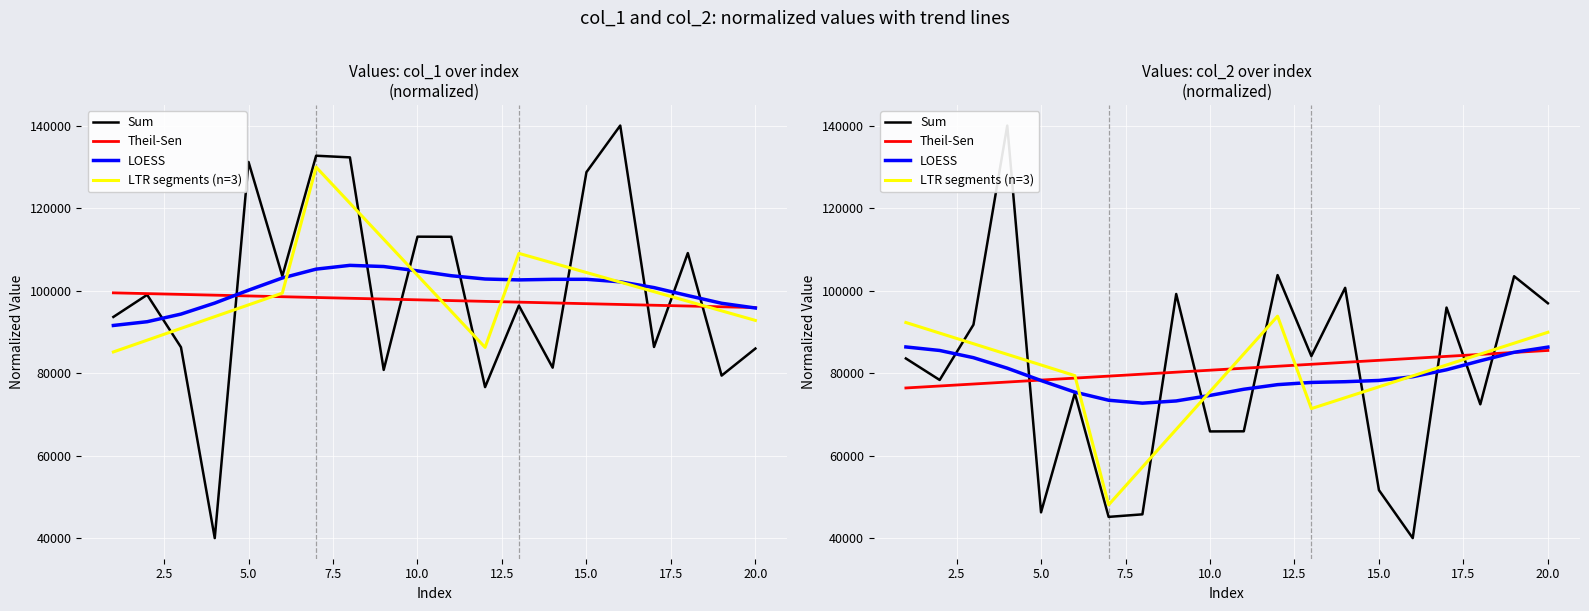

What is the sum of all Sum values?

1585636.3